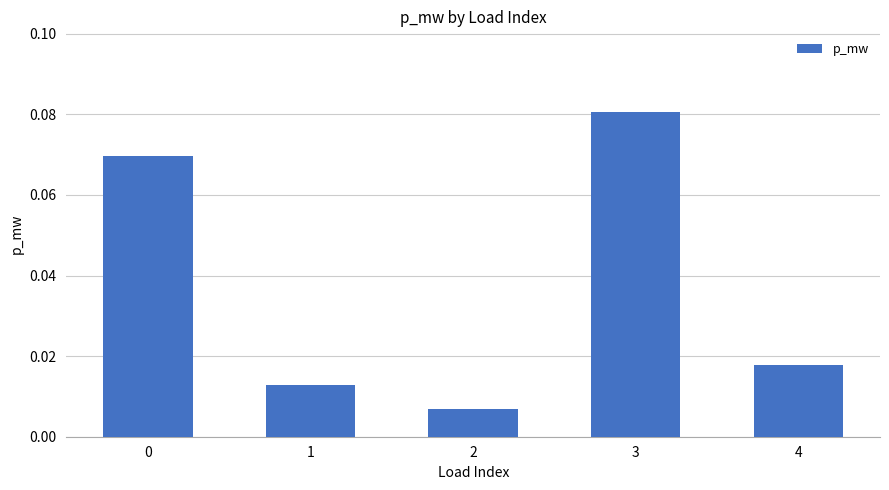

Which category has the lowest value across all series?

2